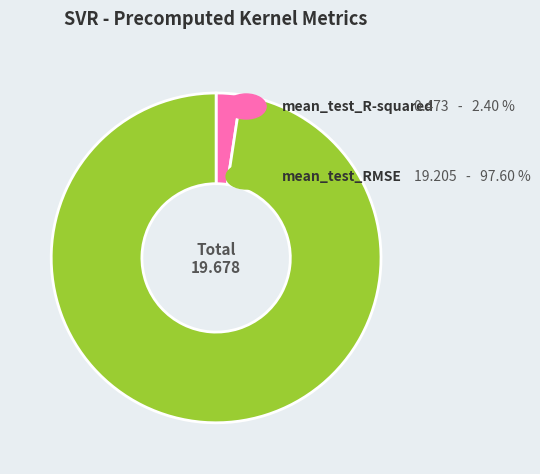

Does any single category account for the majority?

Yes